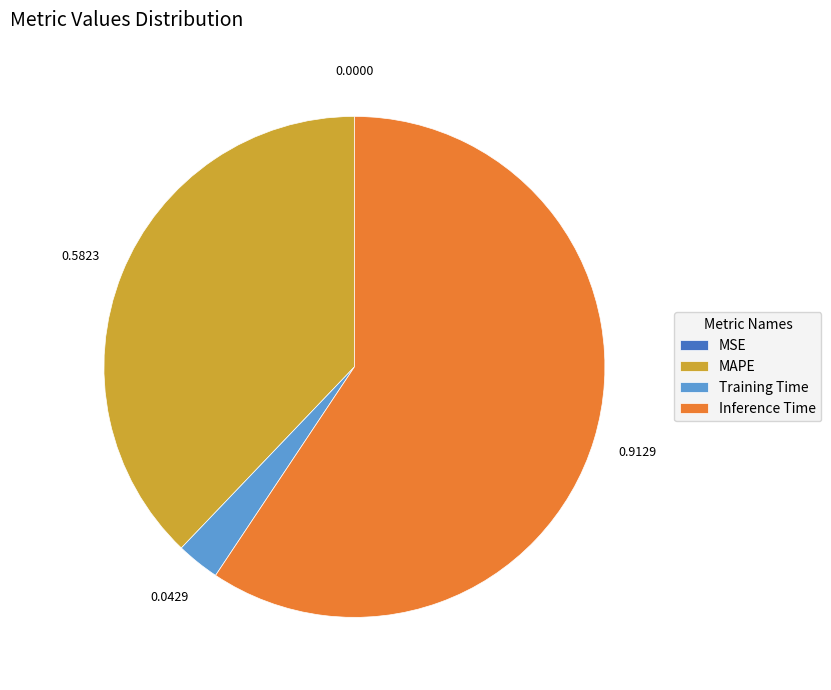

Between Training Time and Inference Time, which is larger?

Inference Time